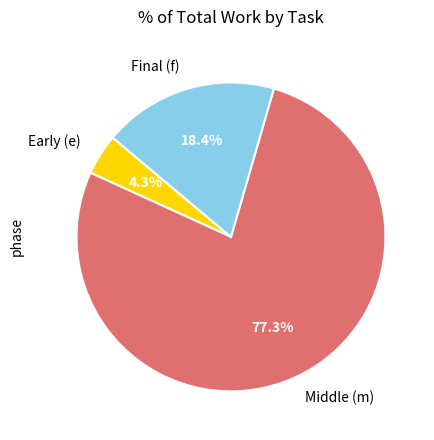

How many slices are in this pie chart?

3